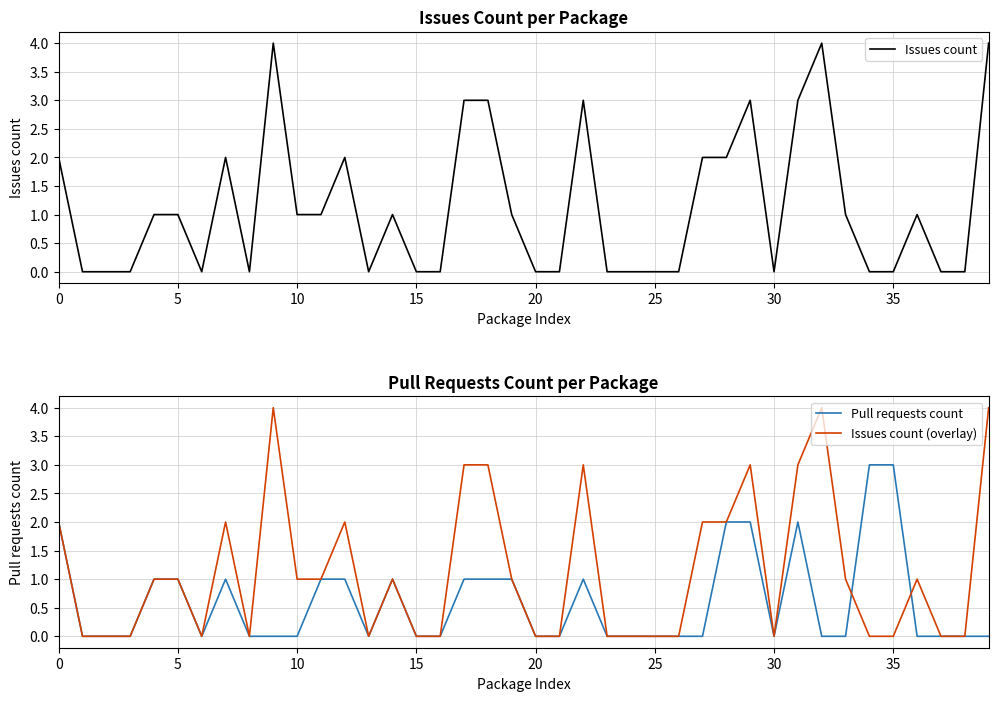

How many interior local valleys does the Issues count series have?

4